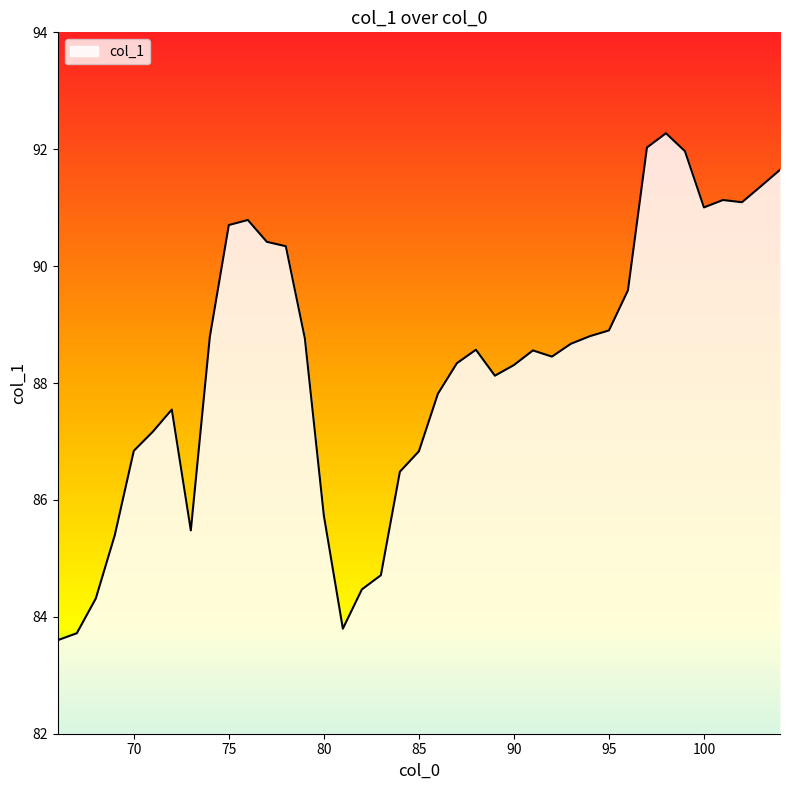

Reading left to right, list all the values displayed in this chart.

83.6	83.7	84.3	85.4	86.8	87.2	87.5	85.5	88.8	90.7	90.8	90.4	90.3	88.8	85.7	83.8	84.5	84.7	86.5	86.8	87.8	88.3	88.6	88.1	88.3	88.6	88.5	88.7	88.8	88.9	89.6	92.0	92.3	92.0	91.0	91.1	91.1	91.4	91.6